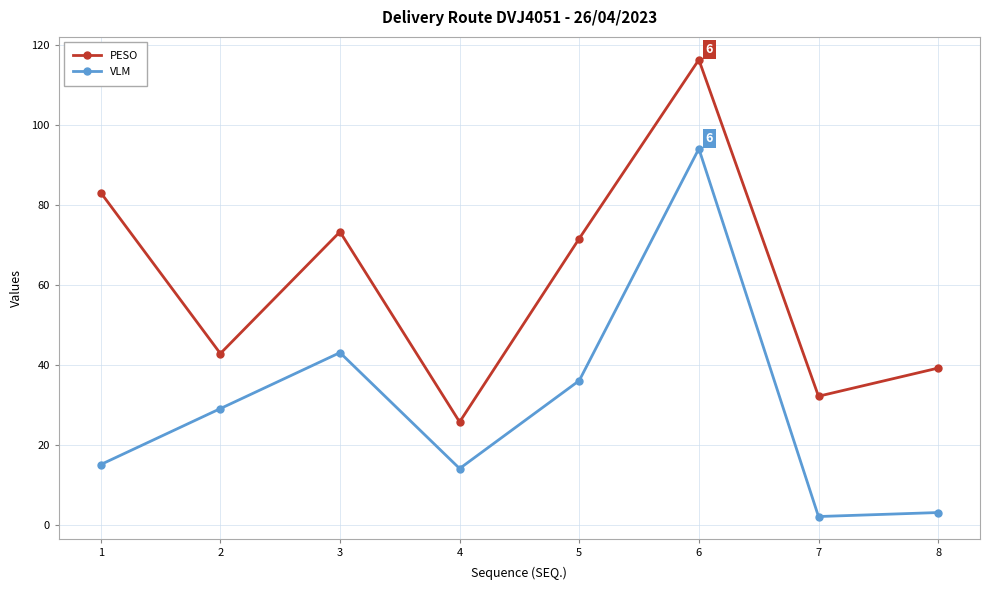

The value of VLM at 2 is 51.1. True or false?

False